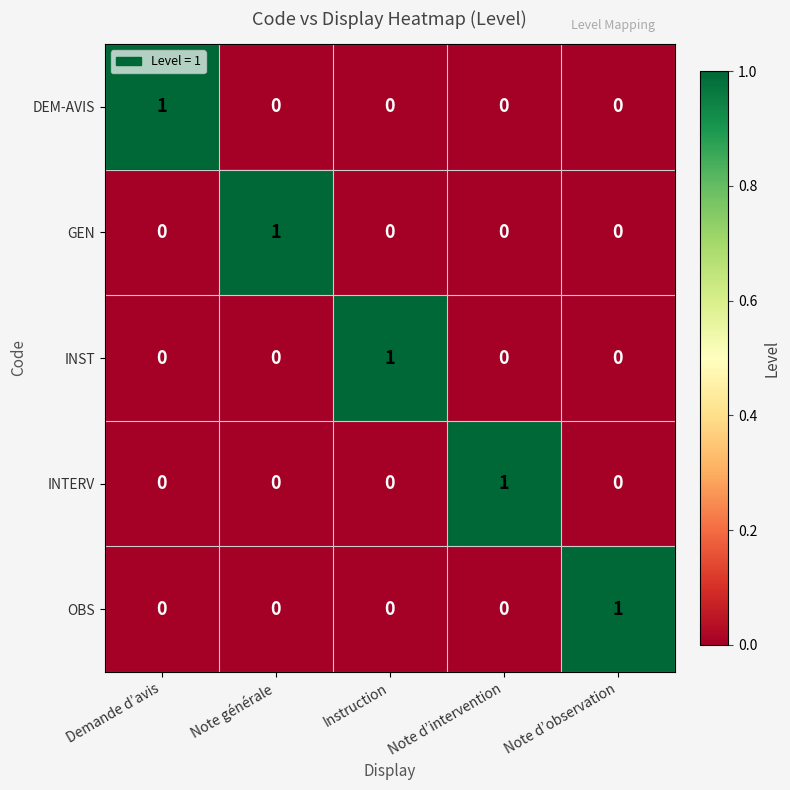

How many GEN values are between 0 and 1?

5